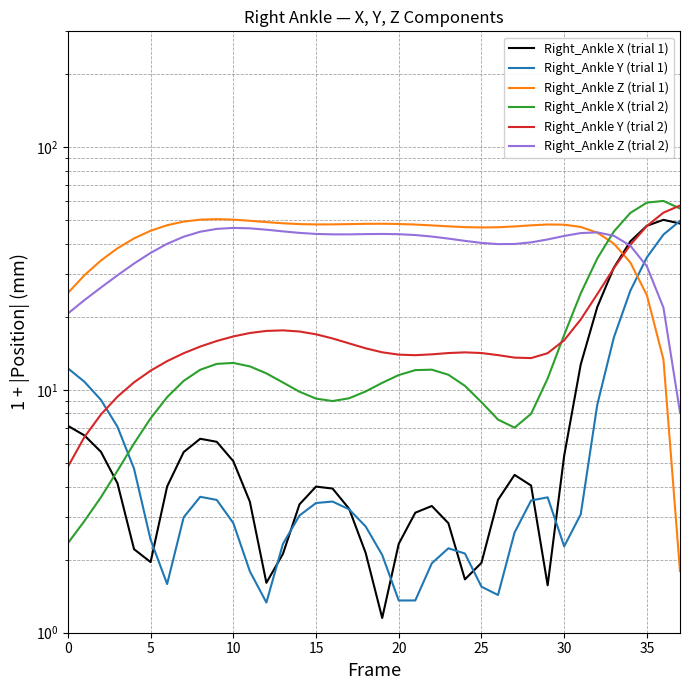

How many lines are shown in the chart?

6